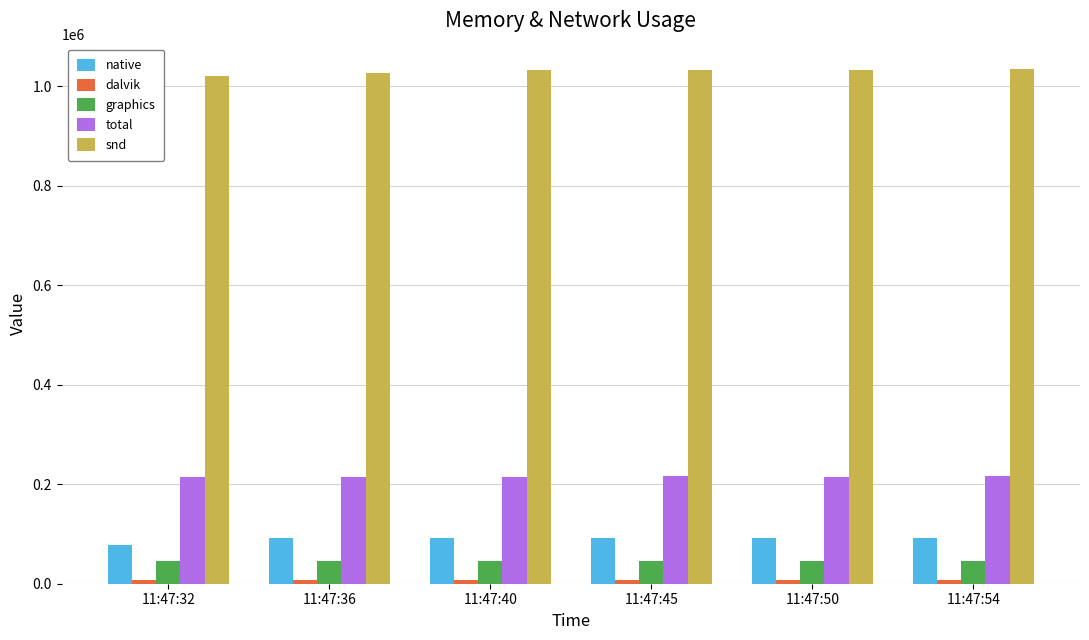

Which series has the largest total across all categories?

snd